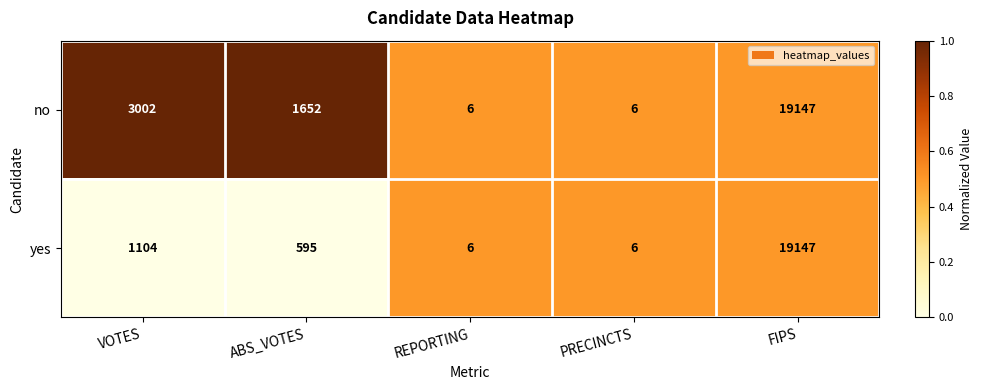

True or false: no has a value of 6 at REPORTING.

True